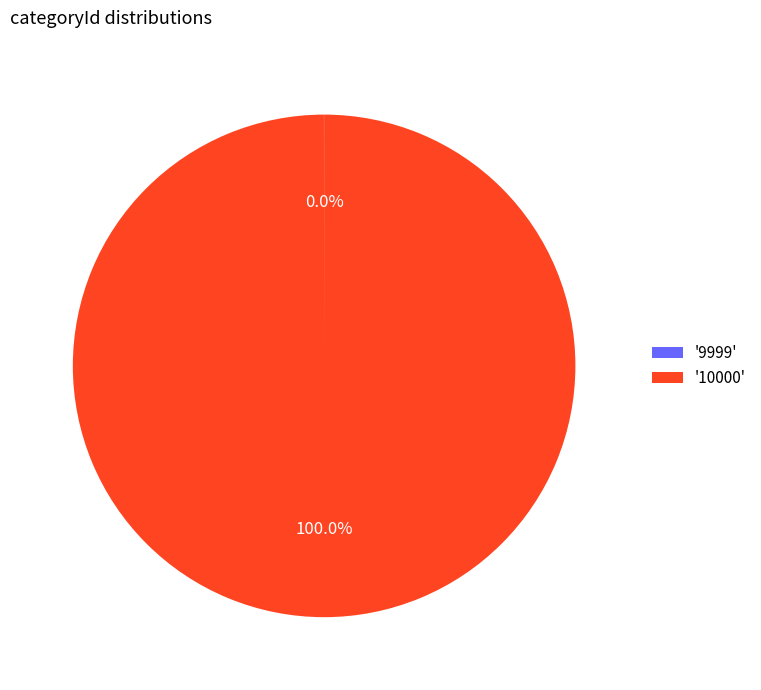

Which slice is the largest?

'10000'